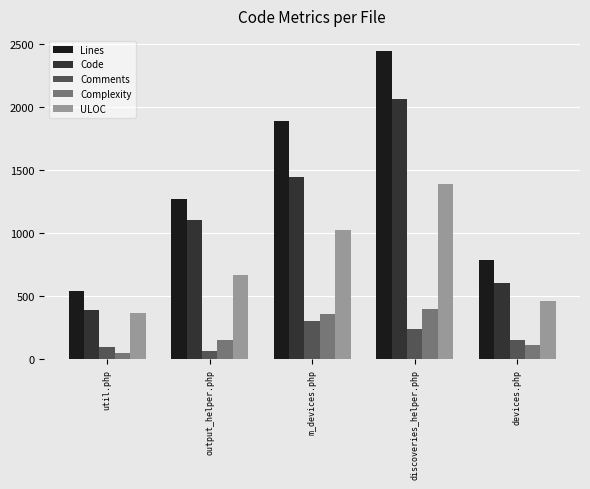

What is the sum of the Lines values at devices.php and m_devices.php?

2670